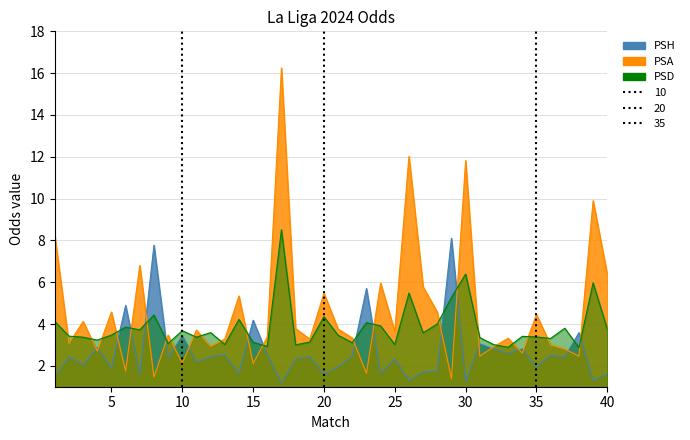

At which category is the sum across all series the highest?

17